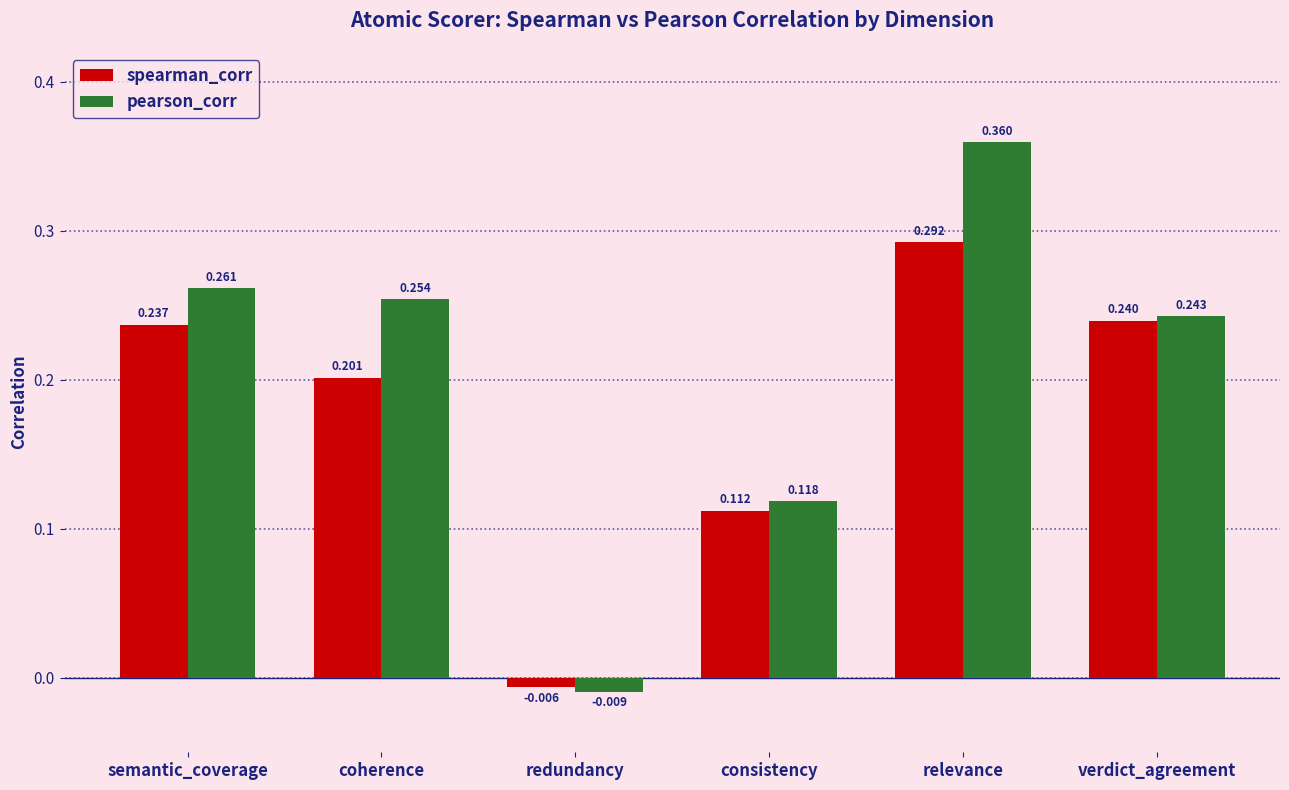

What are all the series names shown in the legend?

spearman_corr, pearson_corr